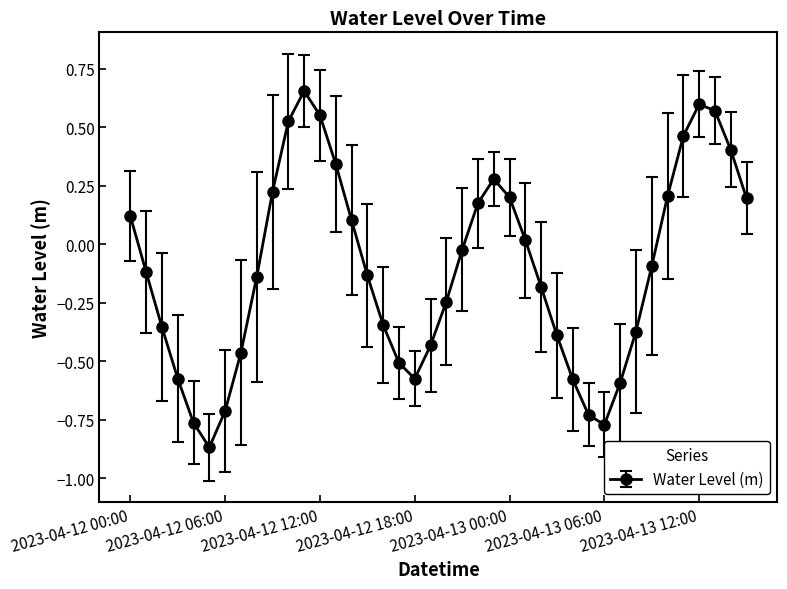

What is the value of the 39th point from the left?

0.4